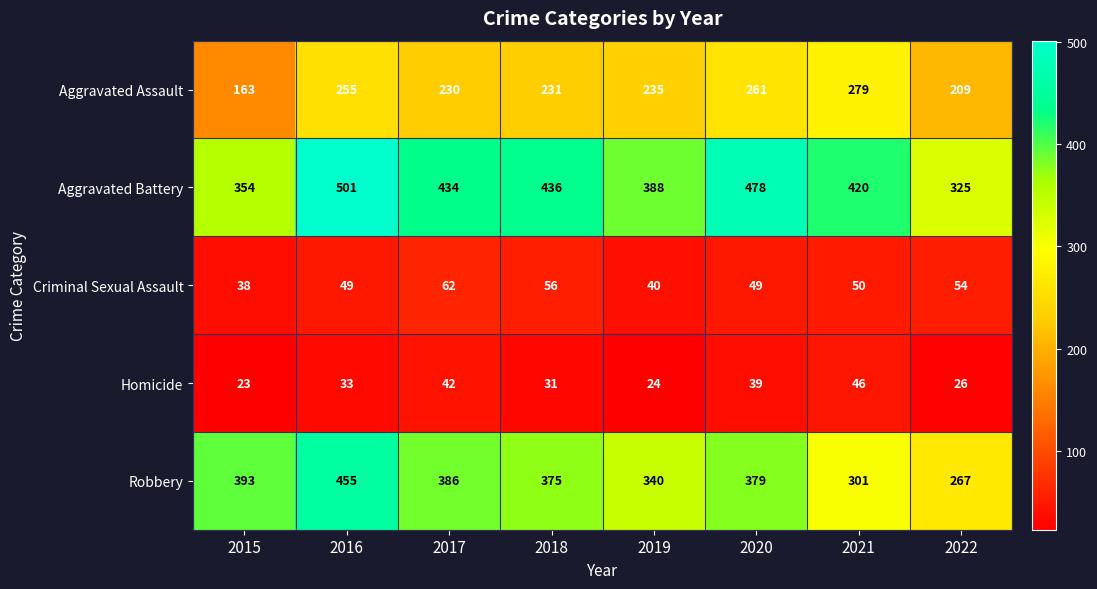

Count the Aggravated Battery values in the range 388 to 478.

5